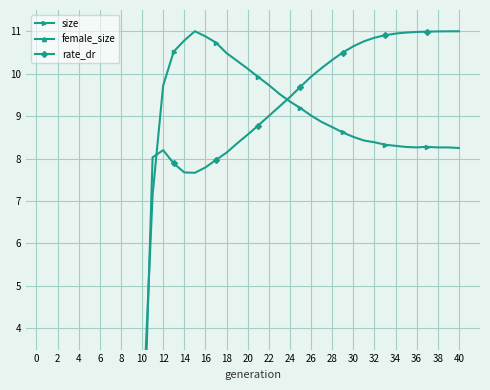

Is the value of female_size at 38 greater than the value of size at 36?

No